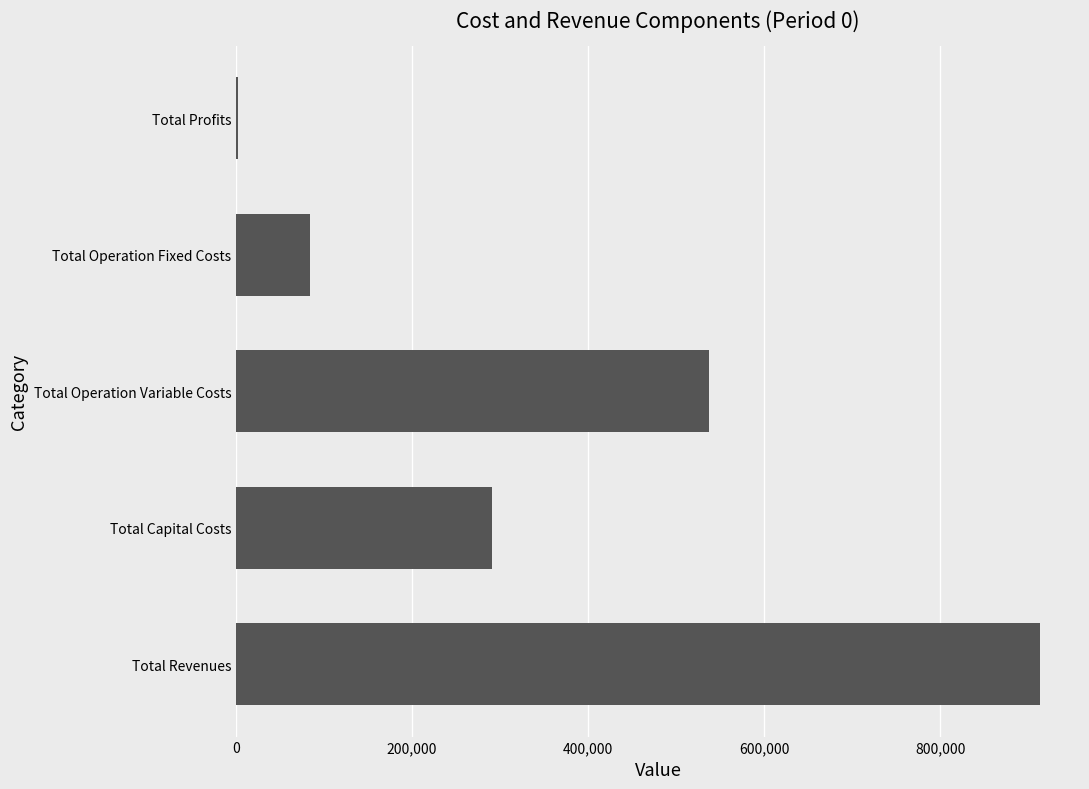

What is the sum of all values?

1826096.7